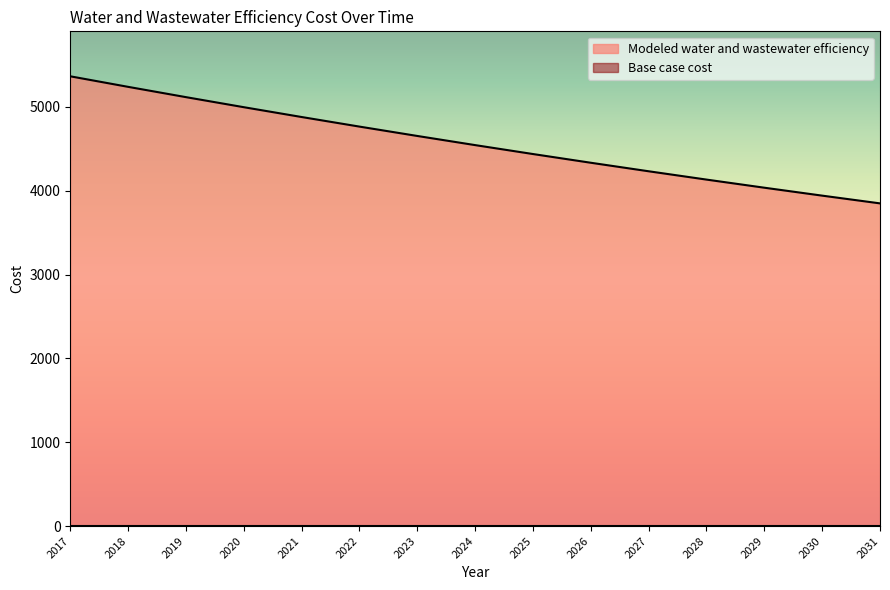

The value at 2026 is 4333.2. True or false?

True